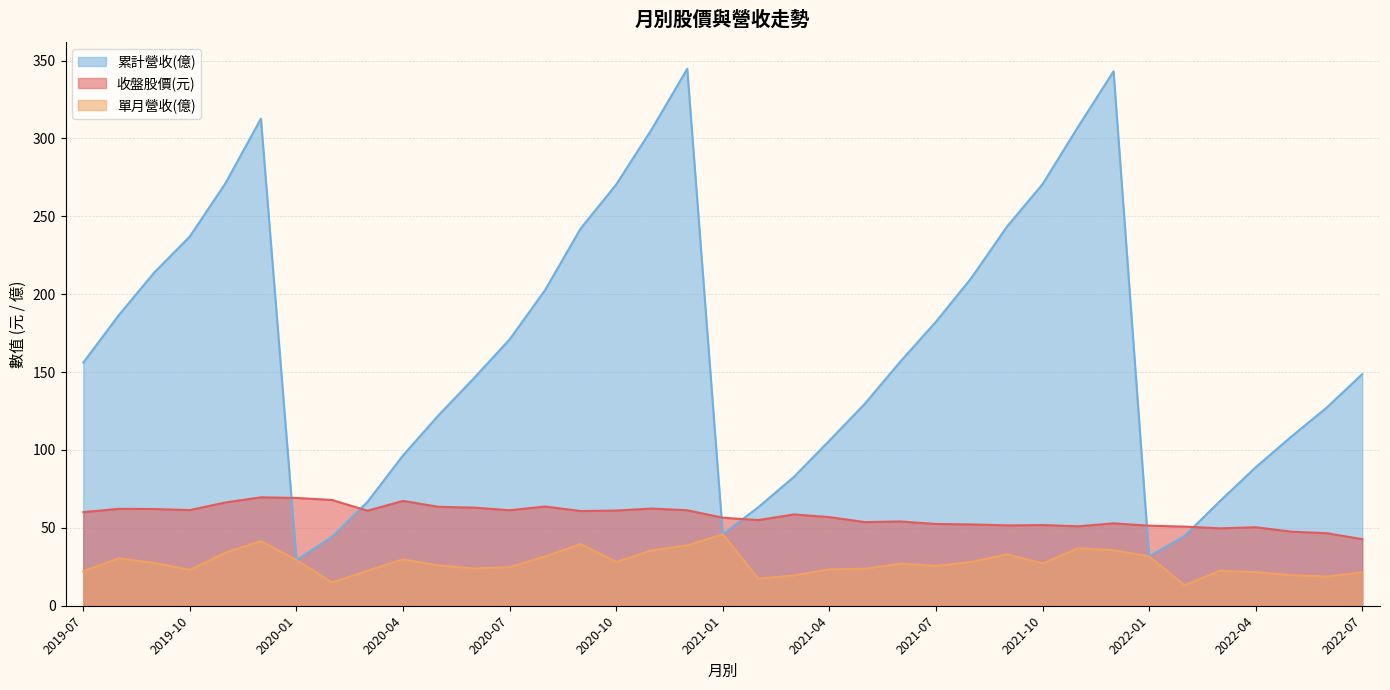

At which category does the chart reach its peak across all series?

2020-12